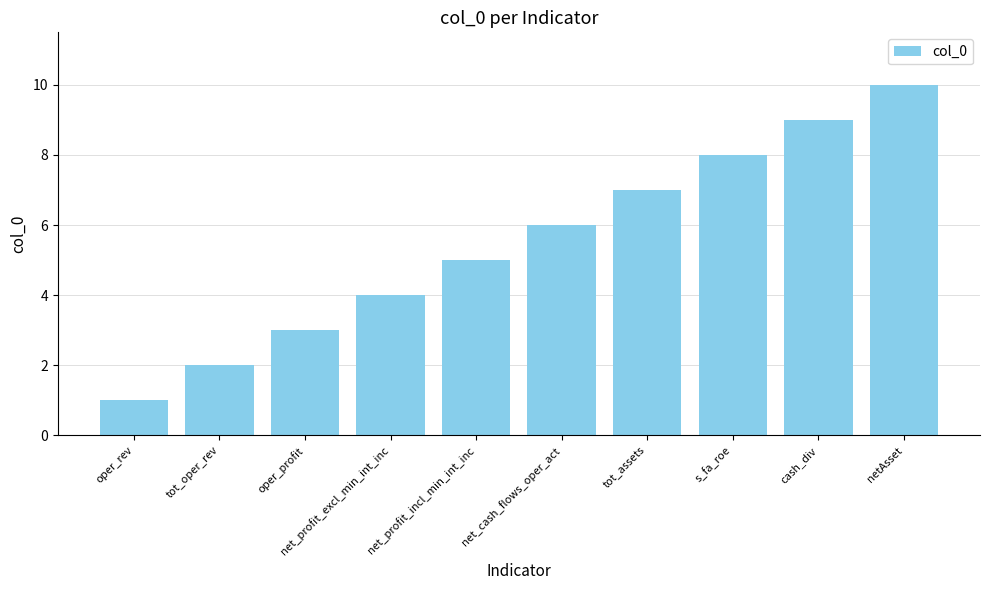

Reading left to right, transcribe all the data shown in this chart.

oper_rev=1	tot_oper_rev=2	oper_profit=3	net_profit_excl_min_int_inc=4	net_profit_incl_min_int_inc=5	net_cash_flows_oper_act=6	tot_assets=7	s_fa_roe=8	cash_div=9	netAsset=10